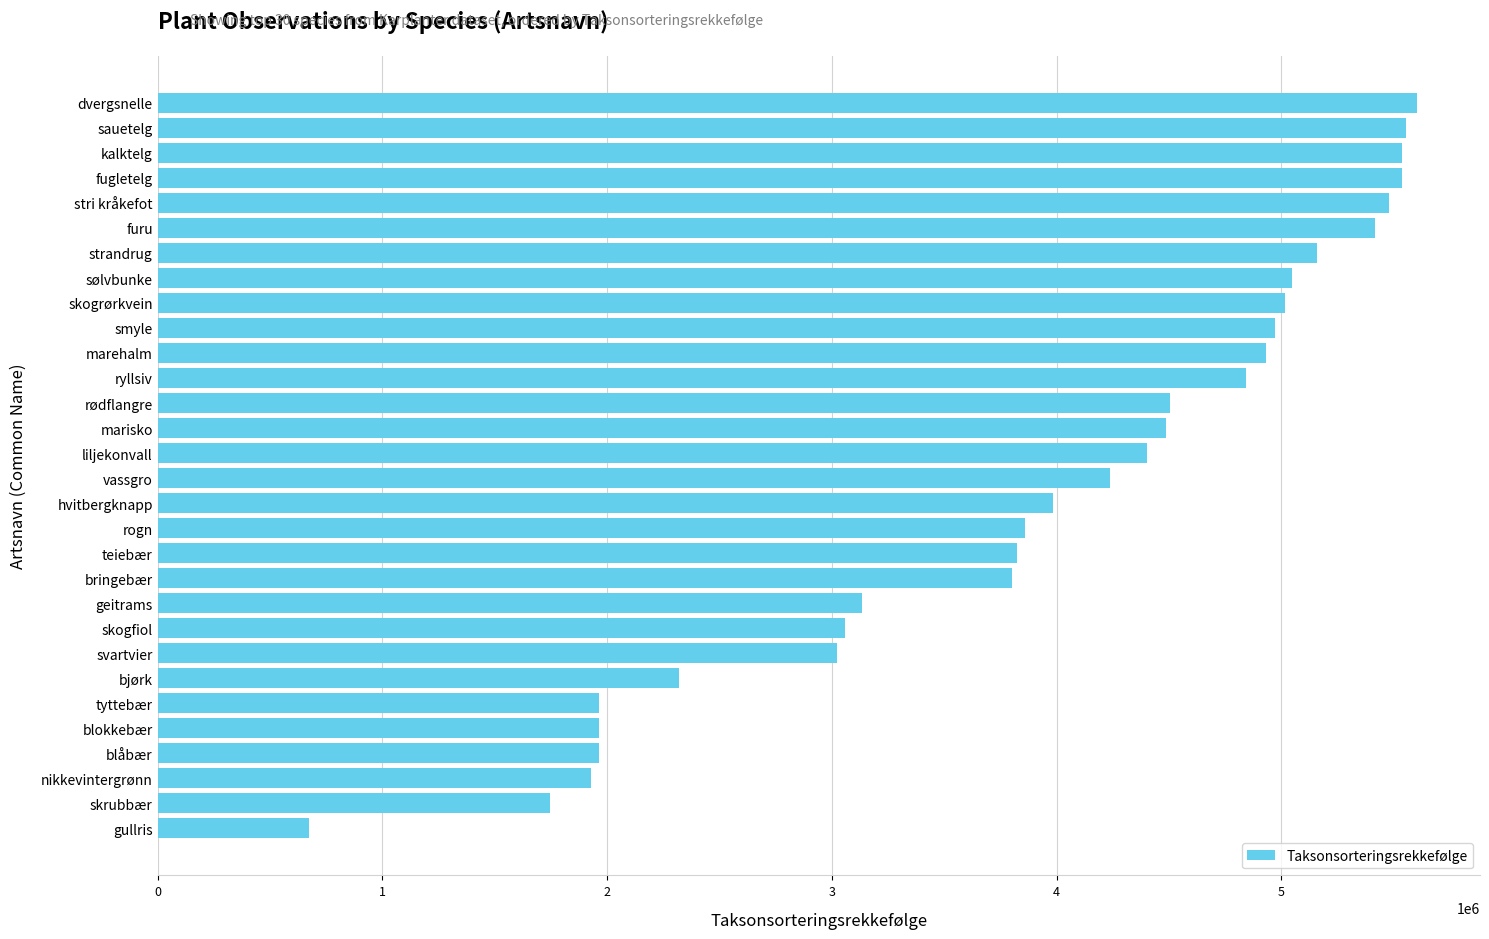

What is the smallest value displayed?

675000